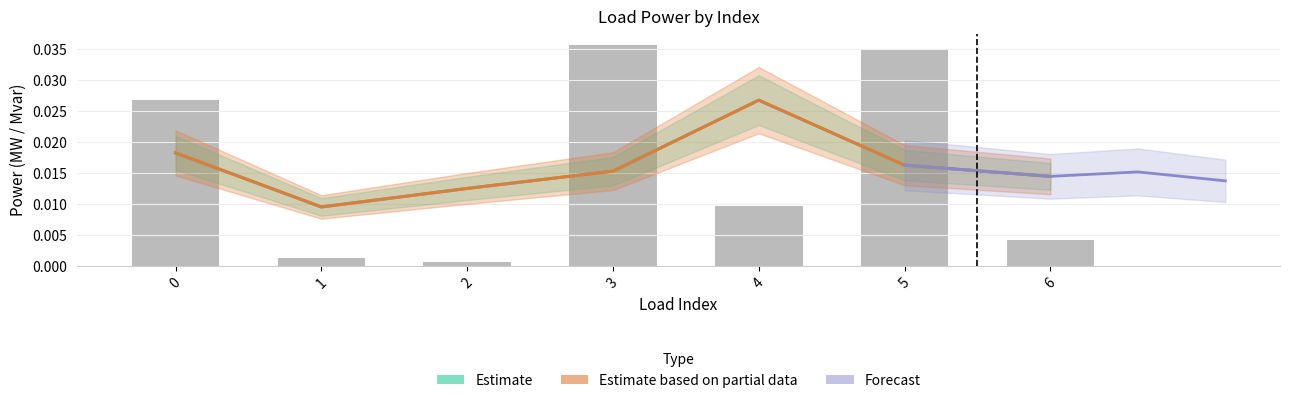

True or false: the data shows 0.0 at 4.

False